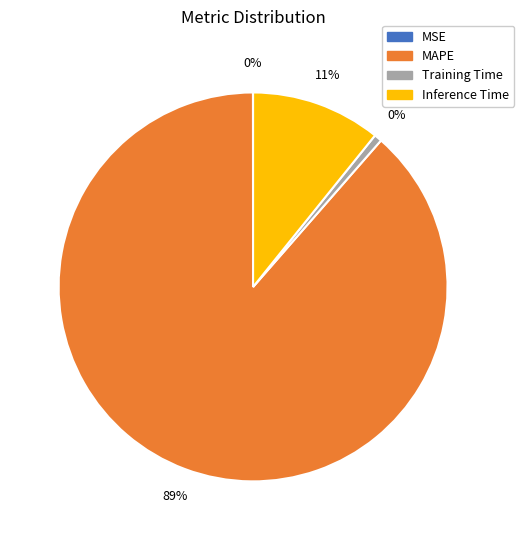

What percentage is the MAPE slice, to the nearest percent?

89%